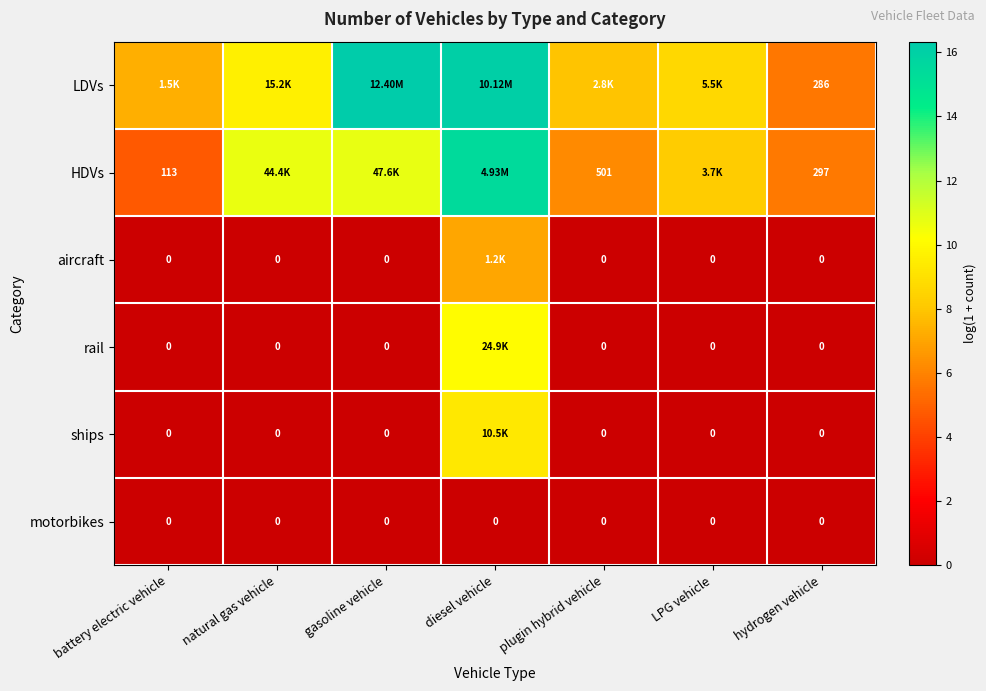

Is the value of rail at natural gas vehicle greater than the value of HDVs at hydrogen vehicle?

No